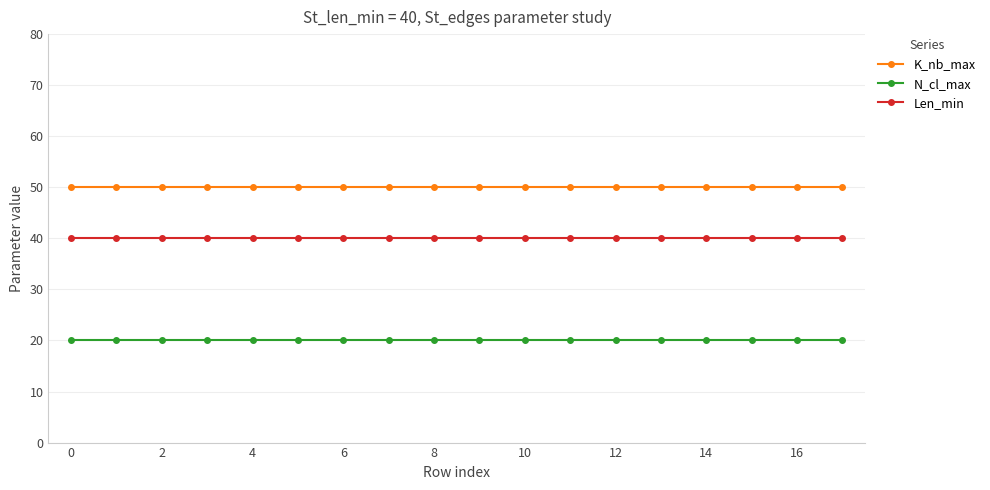

List the series in order of their overall mean, lowest first.

N_cl_max, Len_min, K_nb_max